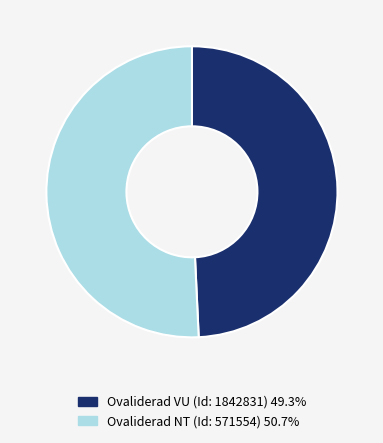

Is Ovaliderad VU (Id: 1842831) 49.3% the majority of the pie?

No